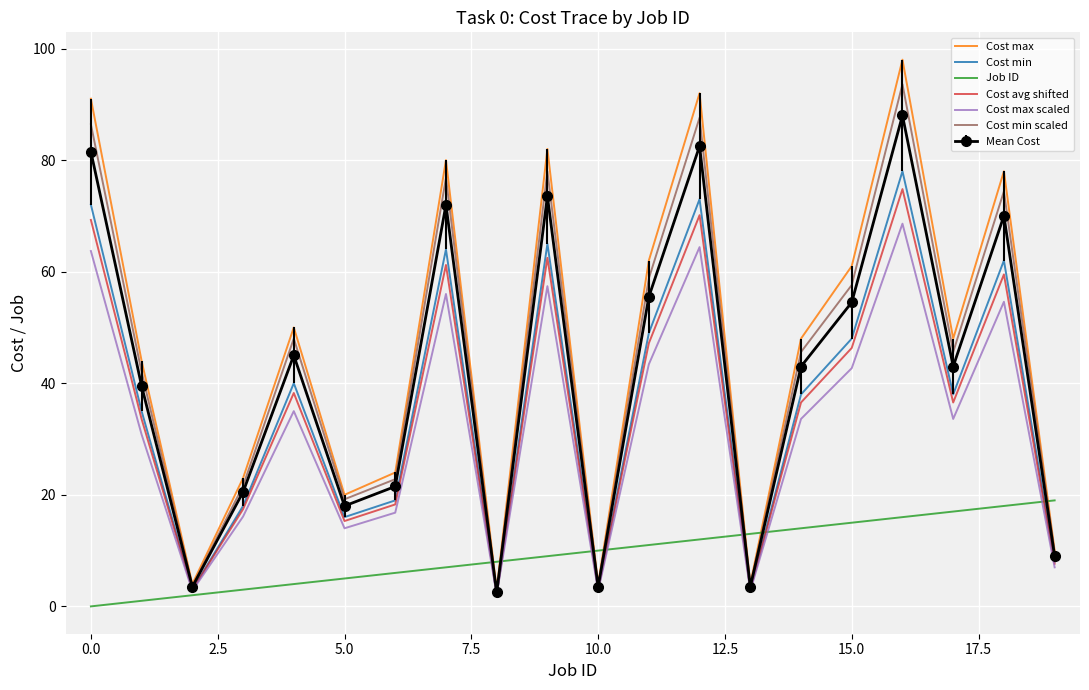

What is the difference between the maximum and minimum values in the Cost max scaled series?

66.5